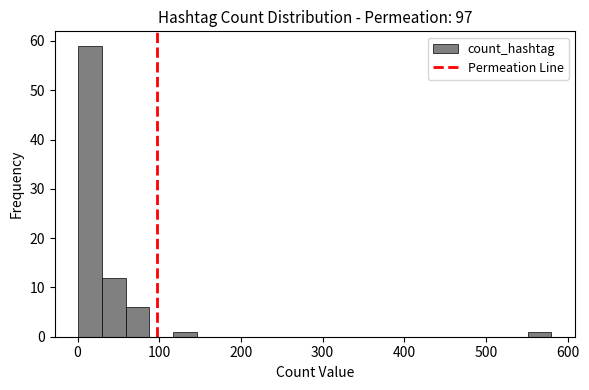

Read against the x-axis, roughly where is the centre of the tallest bar?

20